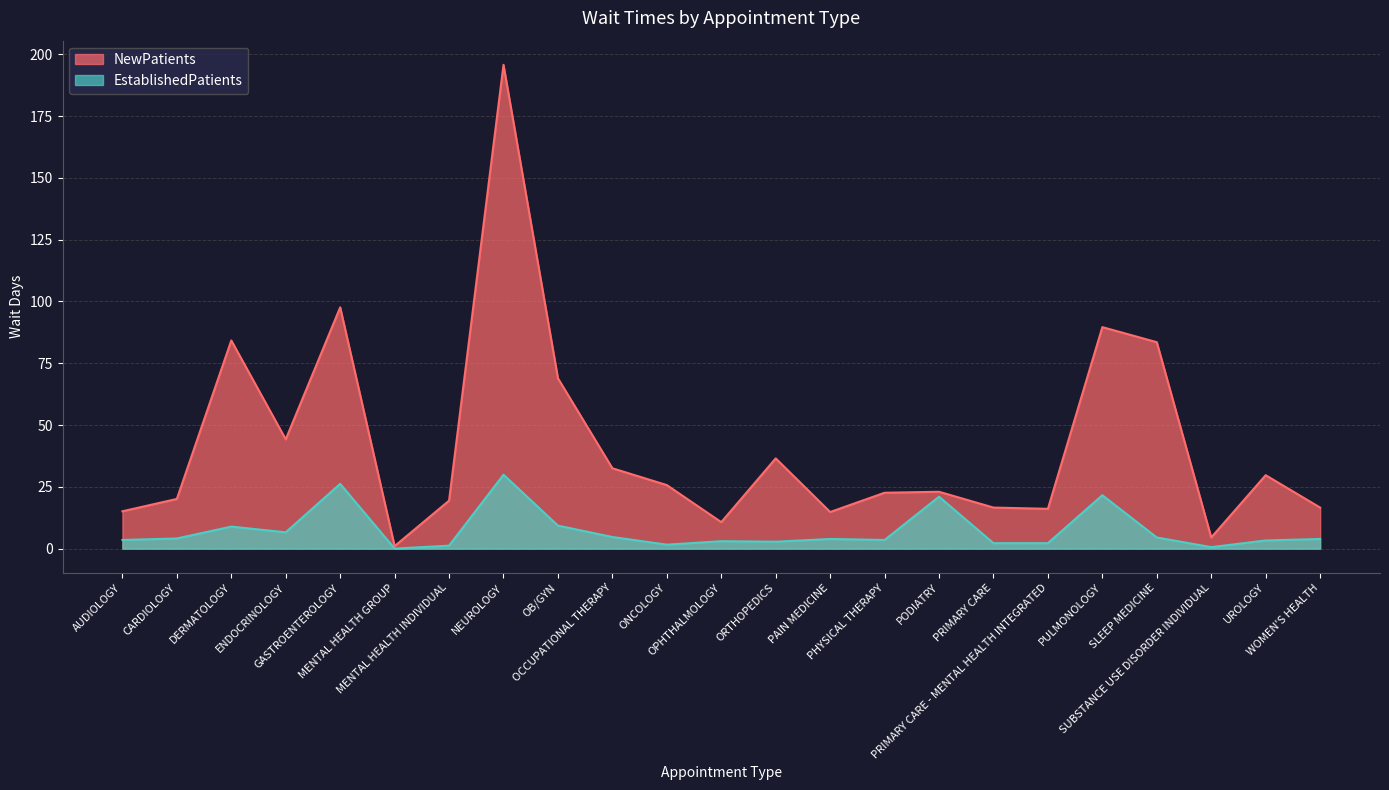

What is the label of the 8th point from the left?

NEUROLOGY